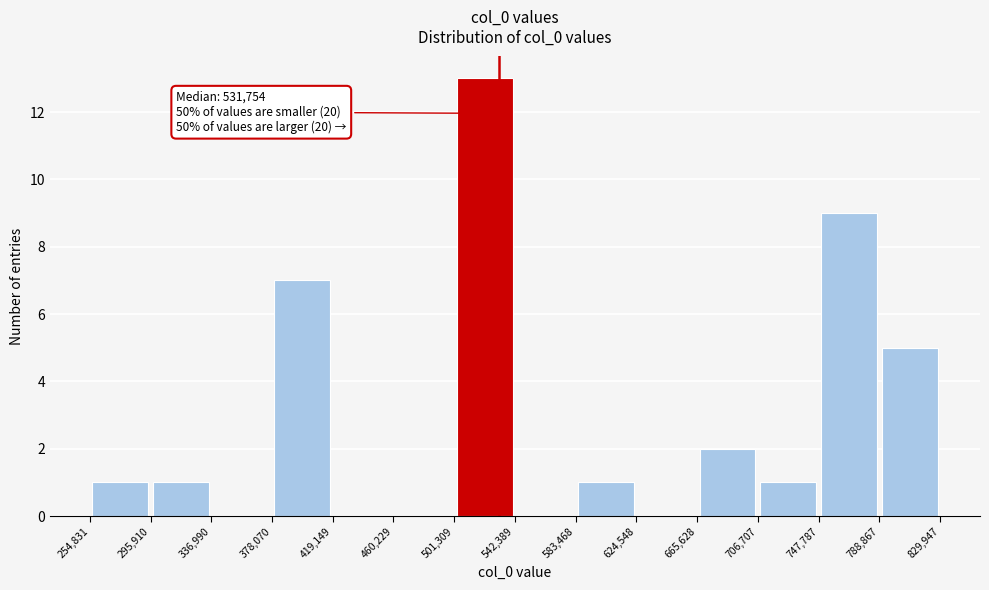

Which range on the x-axis has the tallest bar?

501,309 to 542,389